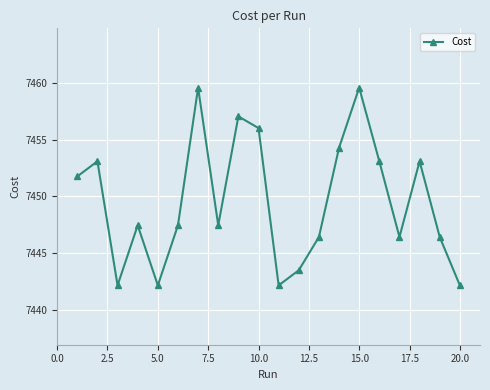

How many series are shown in this chart?

1